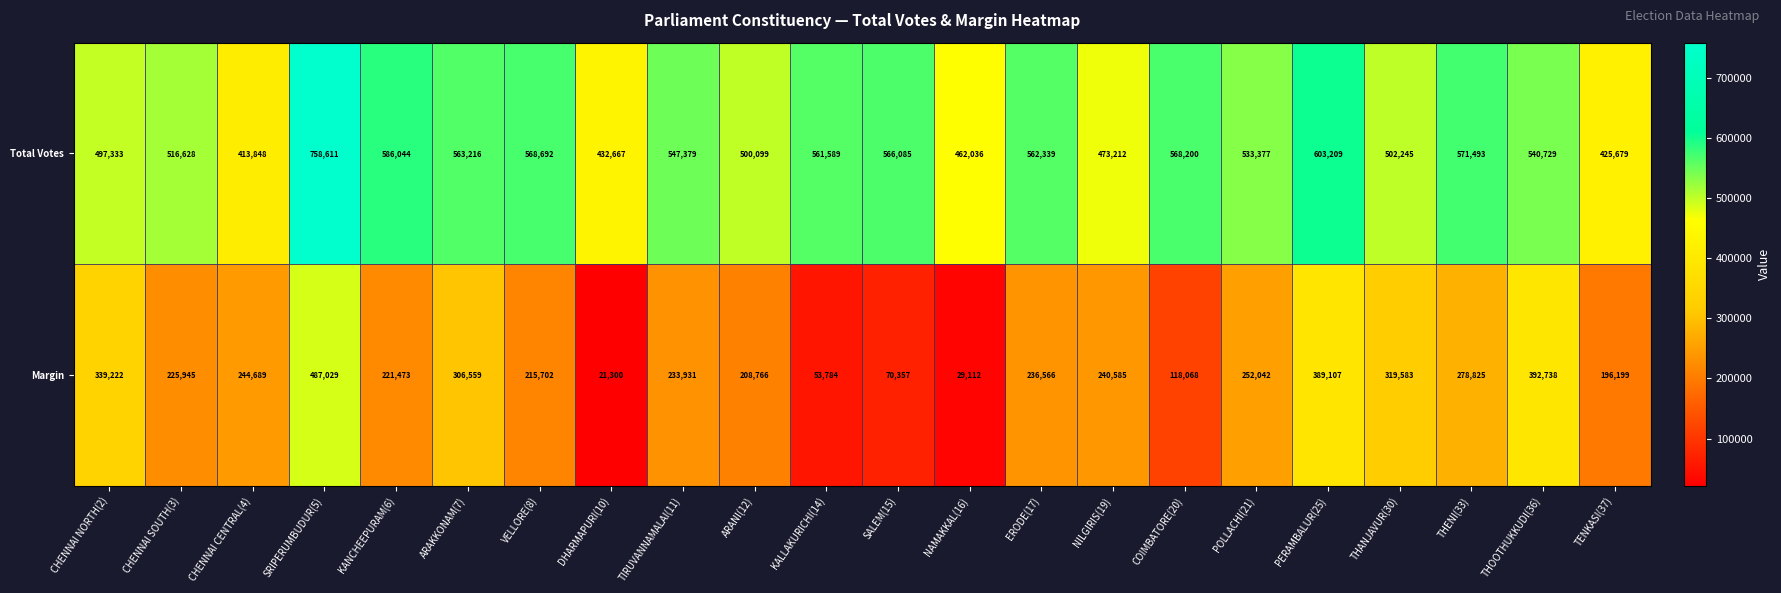

How many distinct data groups are displayed?

2